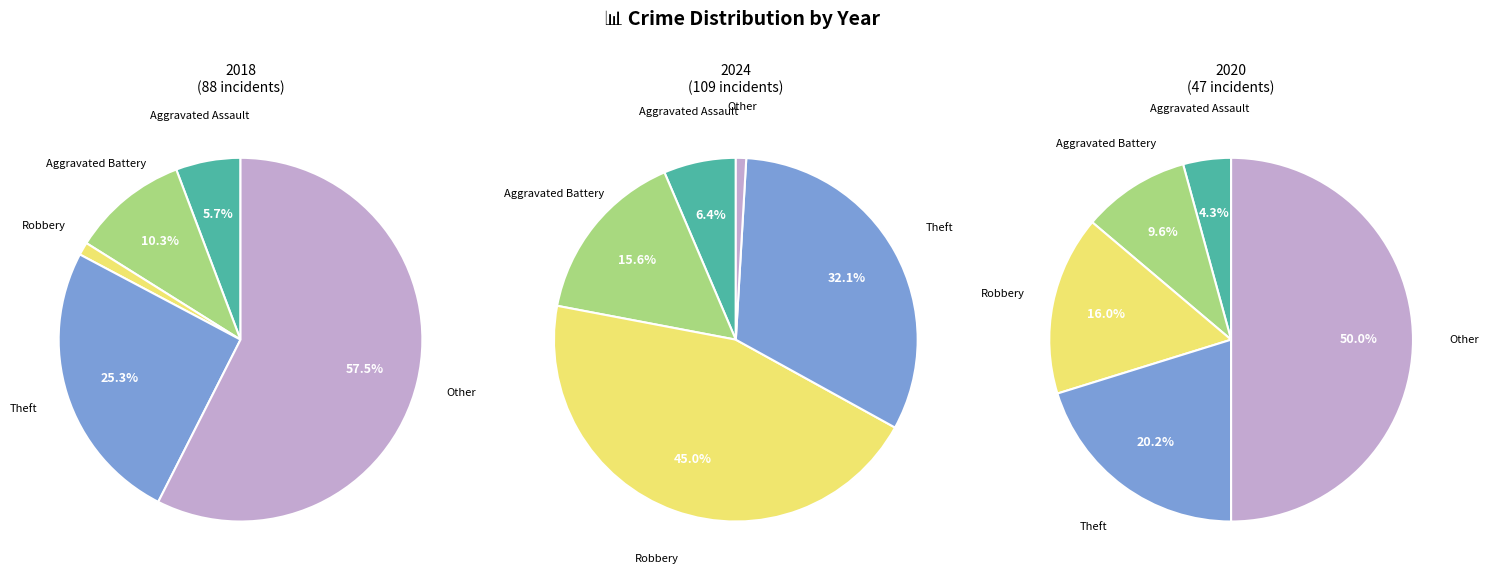

Between 1 and 2, which is larger?

1